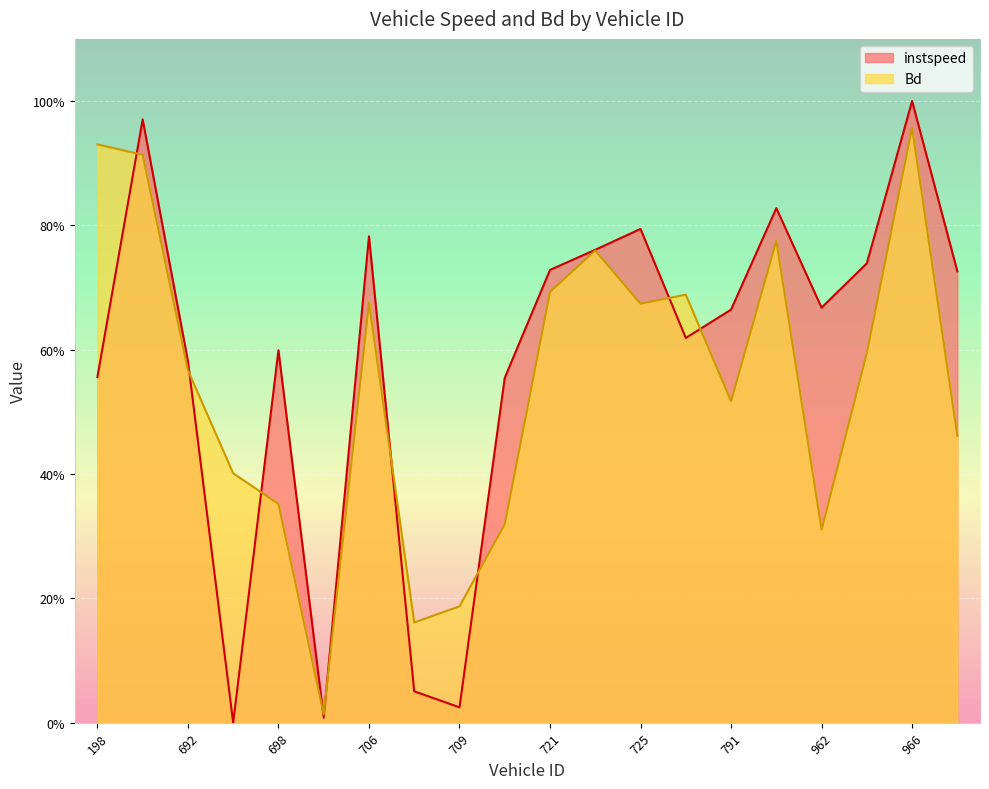

What are all the series names shown in the legend?

instspeed, Bd